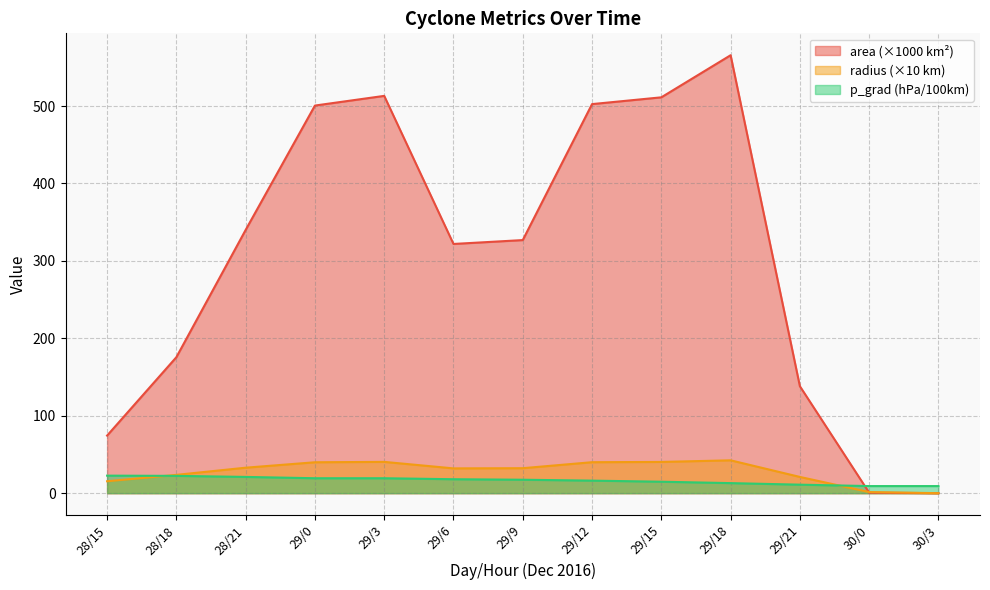

What is the average value of the radius series?

27.8